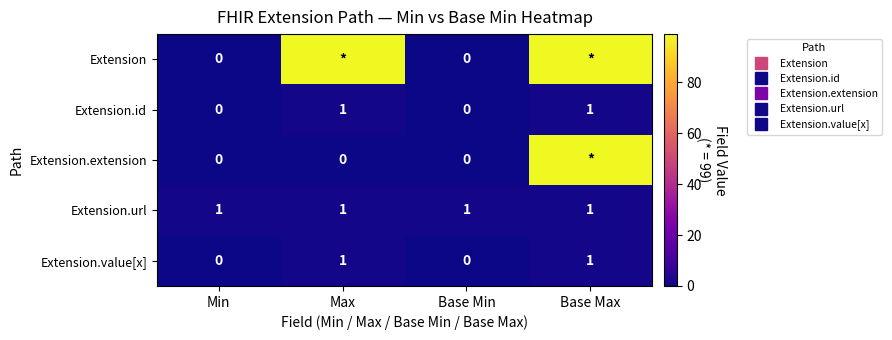

True or false: Extension.url has a value of 2 at Base Max.

False